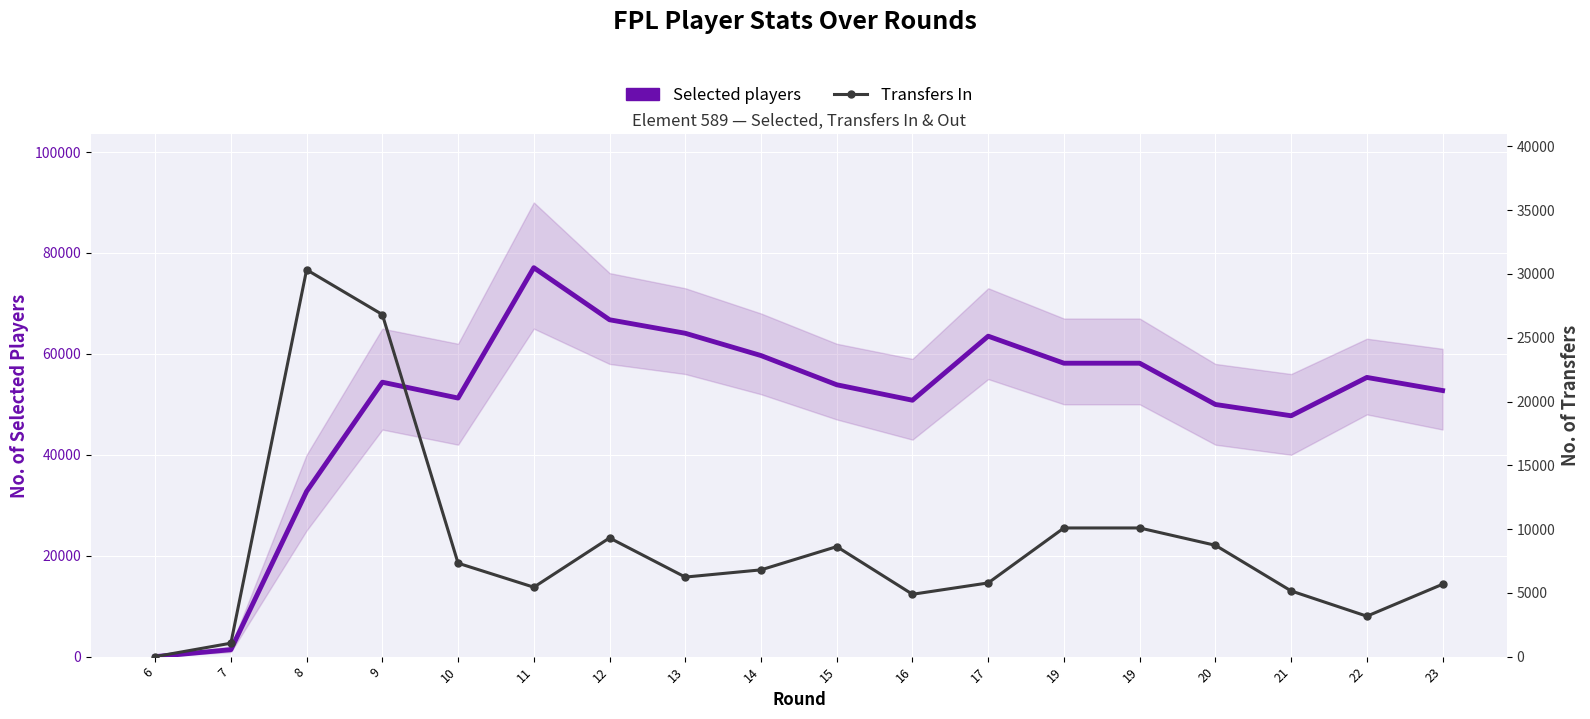

What is the total value across all series at 11?

82518